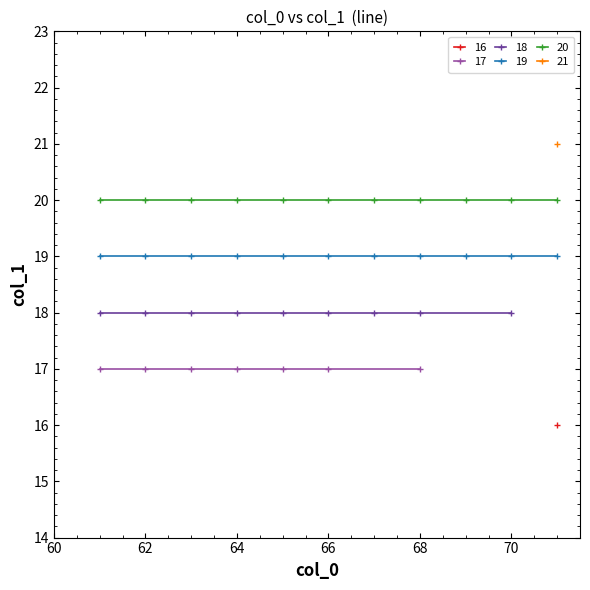

Rank the categories by value from lowest to highest.

71, 61, 62, 63, 64, 65, 66, 68, 61, 62, 63, 64, 65, 66, 67, 68, 70, 61, 62, 63, 64, 65, 66, 67, 68, 69, 70, 71, 61, 62, 63, 64, 65, 66, 67, 68, 69, 70, 71, 71